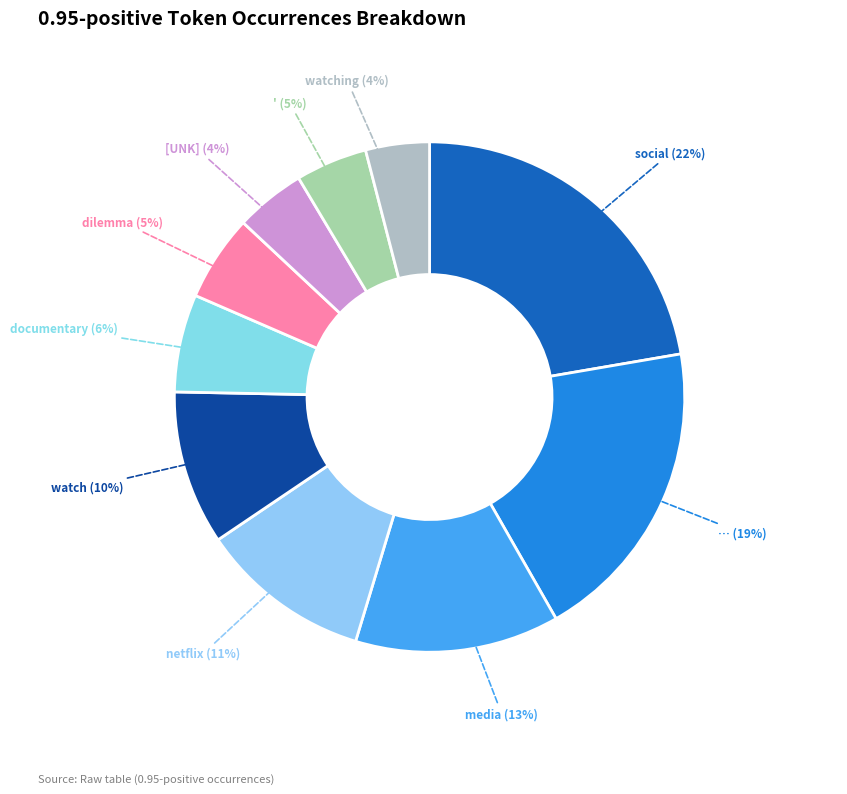

Which category has the biggest portion of the pie?

social